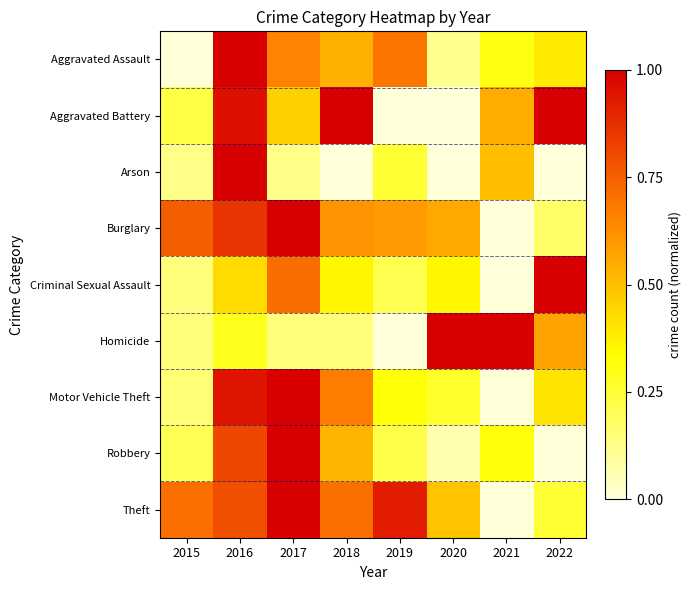

What is the total value across all series at 2017?

6.1